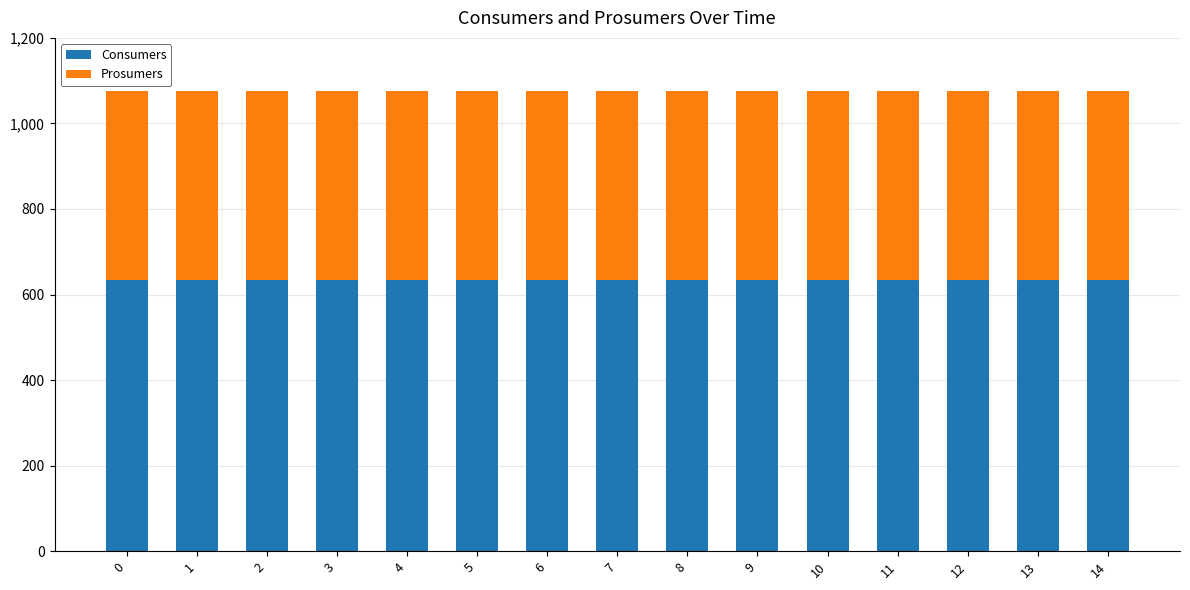

What are all the series names shown in the legend?

Consumers, Prosumers